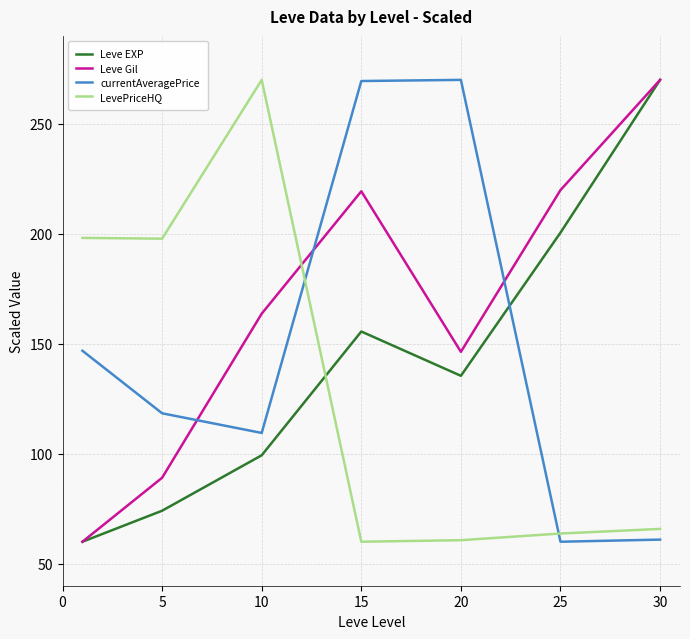

What is the lowest value of the currentAveragePrice series?

60.0